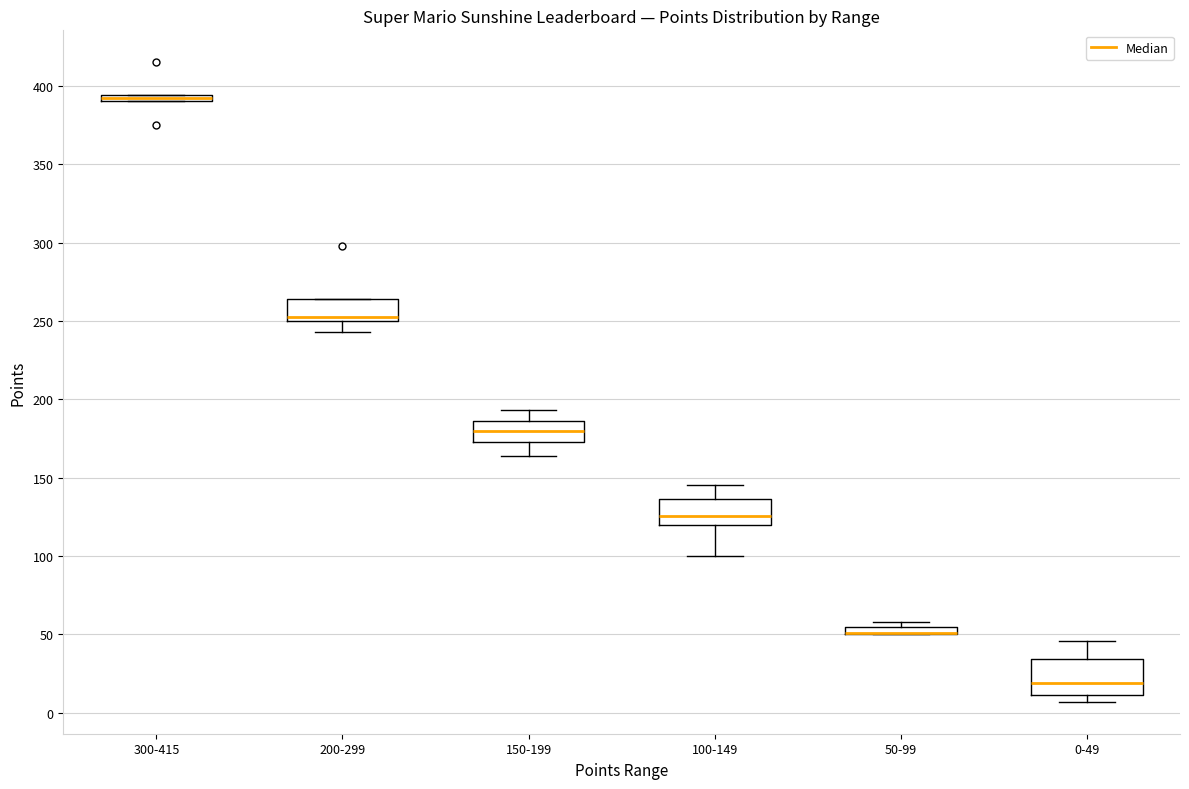

Where does the lower whisker of the box for 150-199 end on the y-axis? The values are not printed on the chart, so give them approximately, as read against the axis.

165